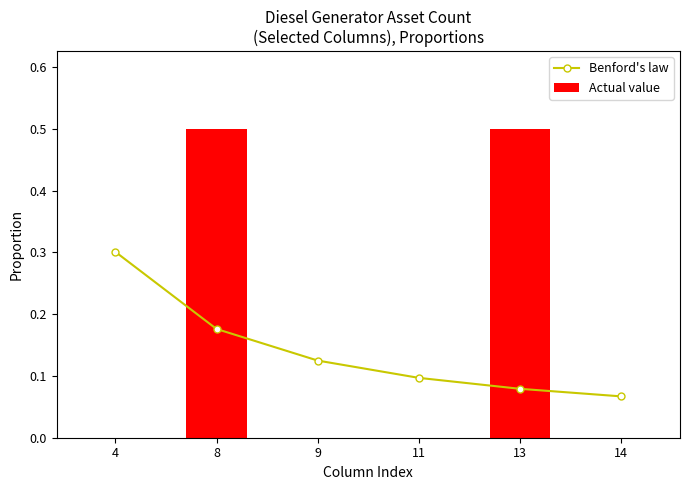

Where is Benford's law nearest to the value 0?

14